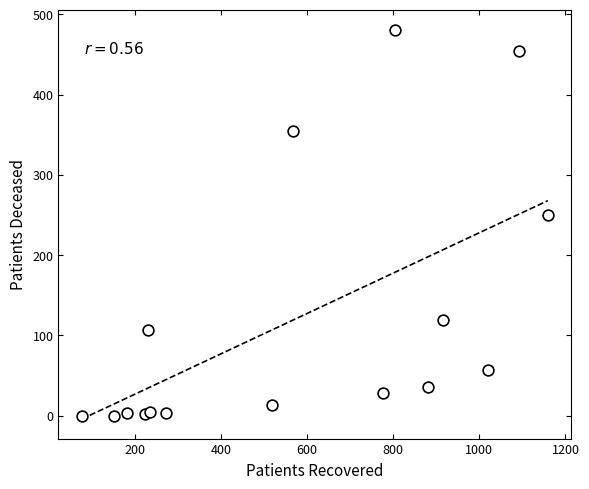

What Y value in the scatter plot is closest to 240?

250